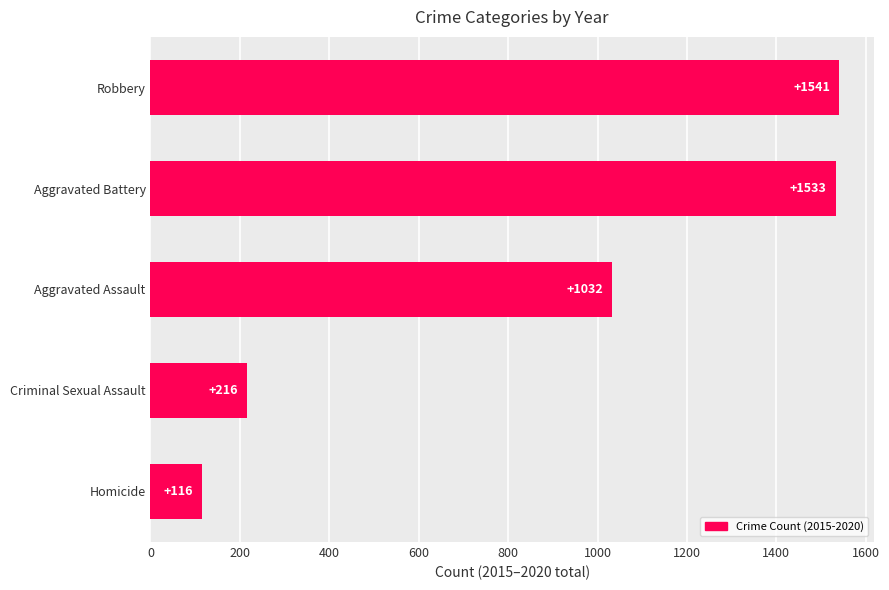

What is the approximate value at Homicide, to the nearest 10?

120